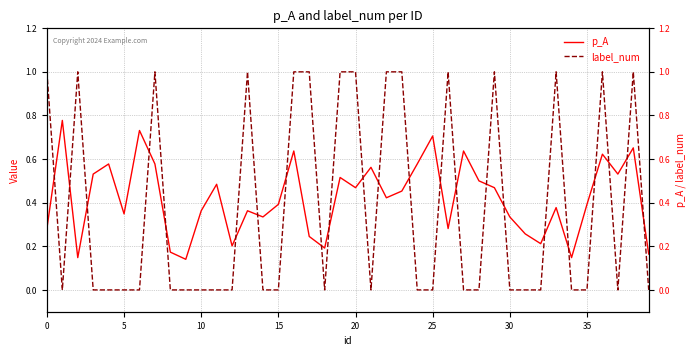

Which has a higher value, 9 or 34?

34